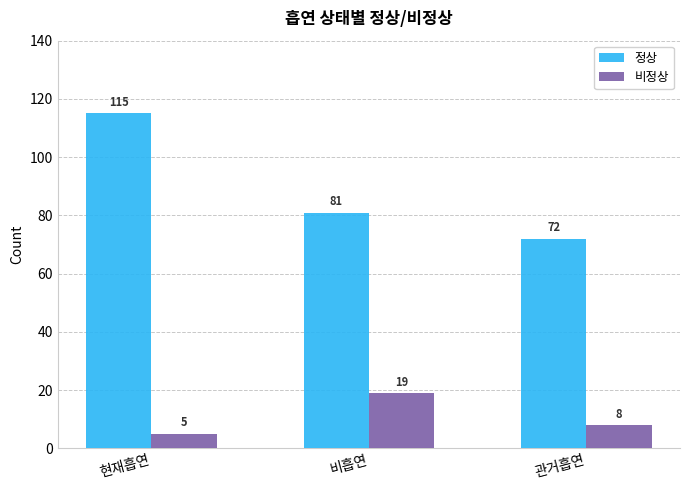

What is the sum of all 정상 values?

268